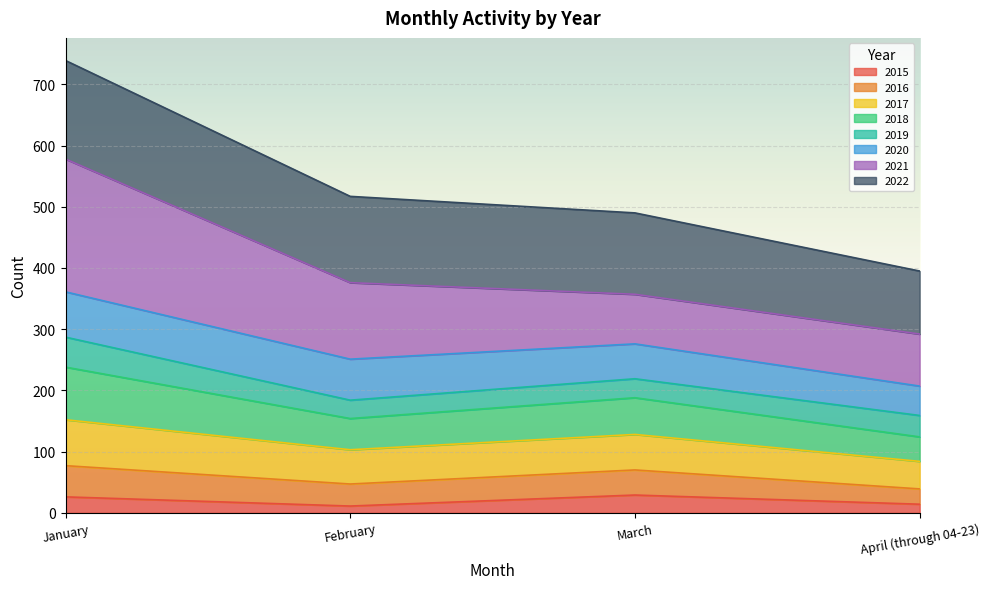

What are all the series names shown in the legend?

2015, 2016, 2017, 2018, 2019, 2020, 2021, 2022